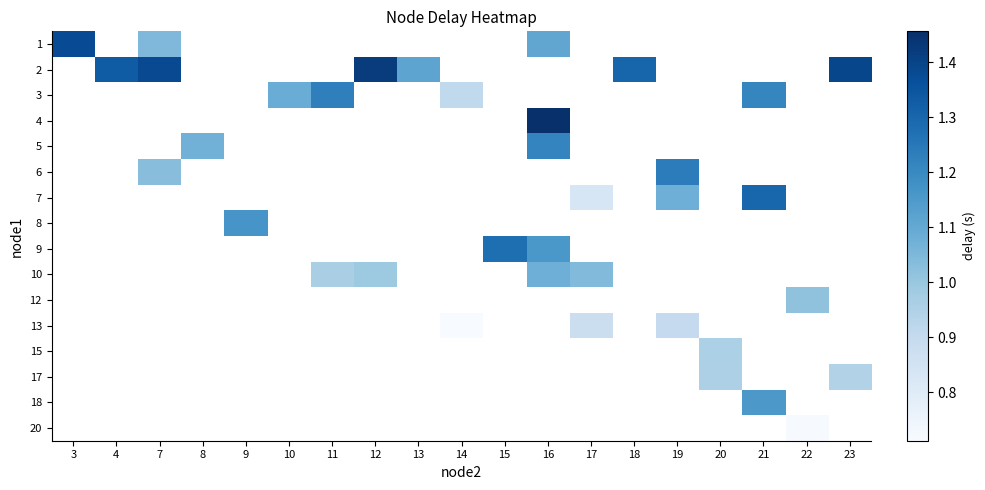

How many distinct data groups are displayed?

16